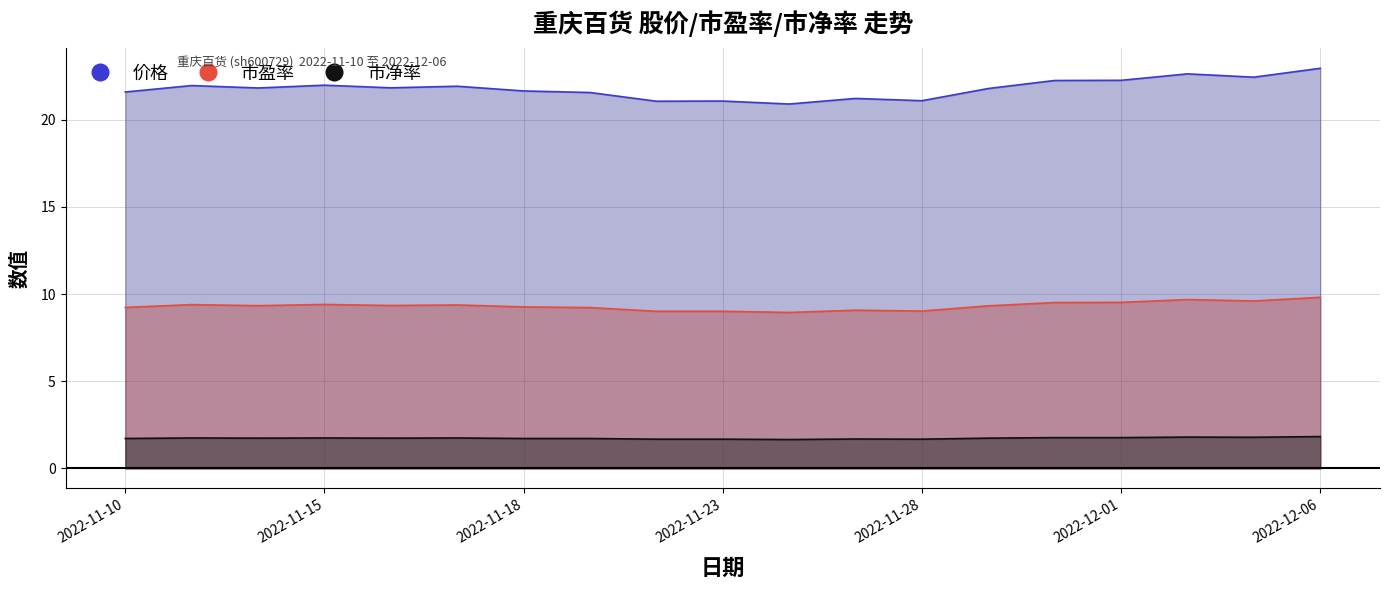

What is the difference between the second highest and minimum values in the 市净率 series?

0.1